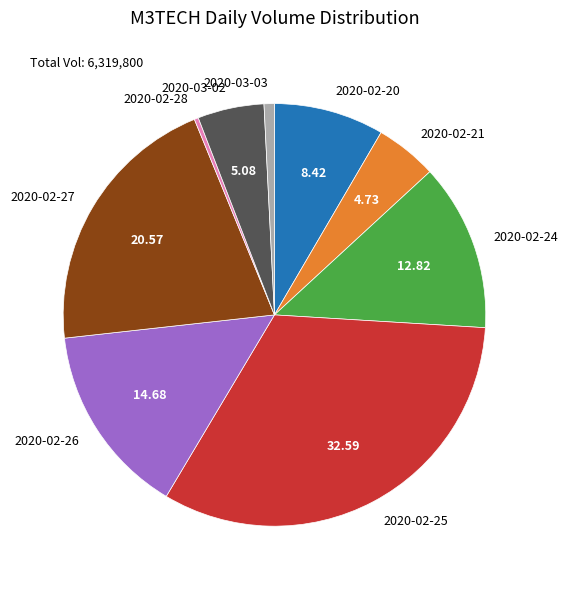

Approximately how many times larger is the value at 2020-02-26 compared to 2020-03-02?

2.9